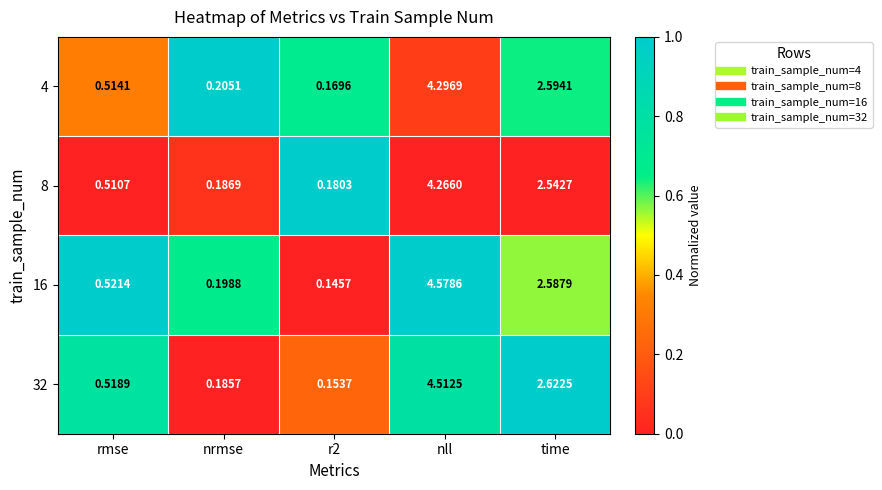

Which category has the highest value across all series?

nll